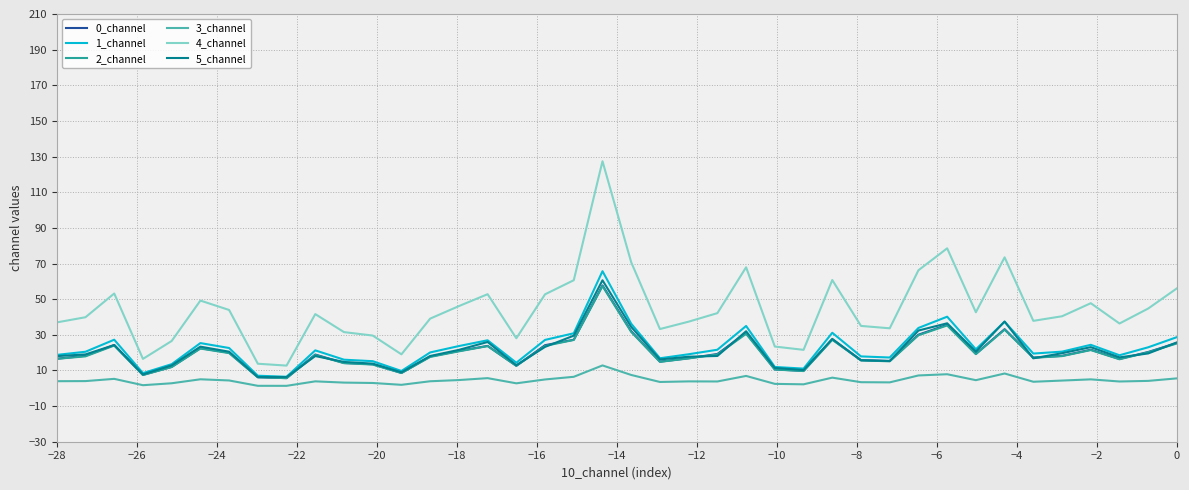

What is the minimum value for 1_channel?

6.5